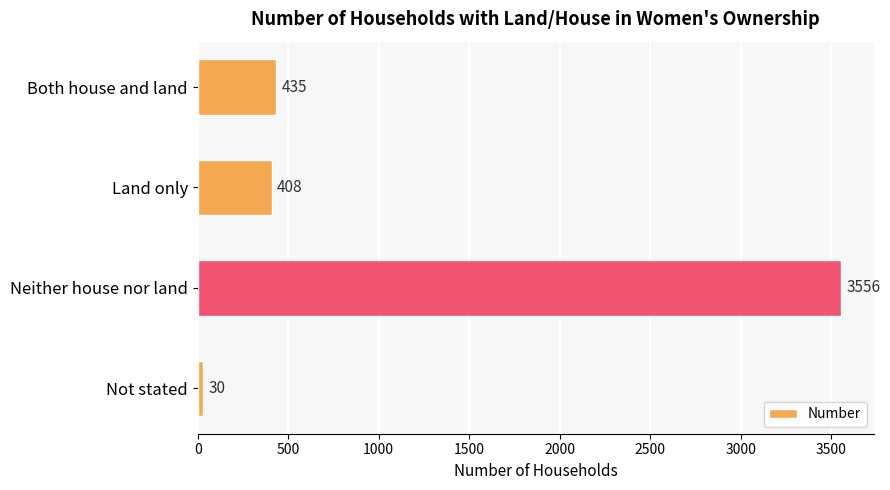

Reading bottom to top, extract all data points from this chart.

Not stated=30	Neither house nor land=3556	Land only=408	Both house and land=435